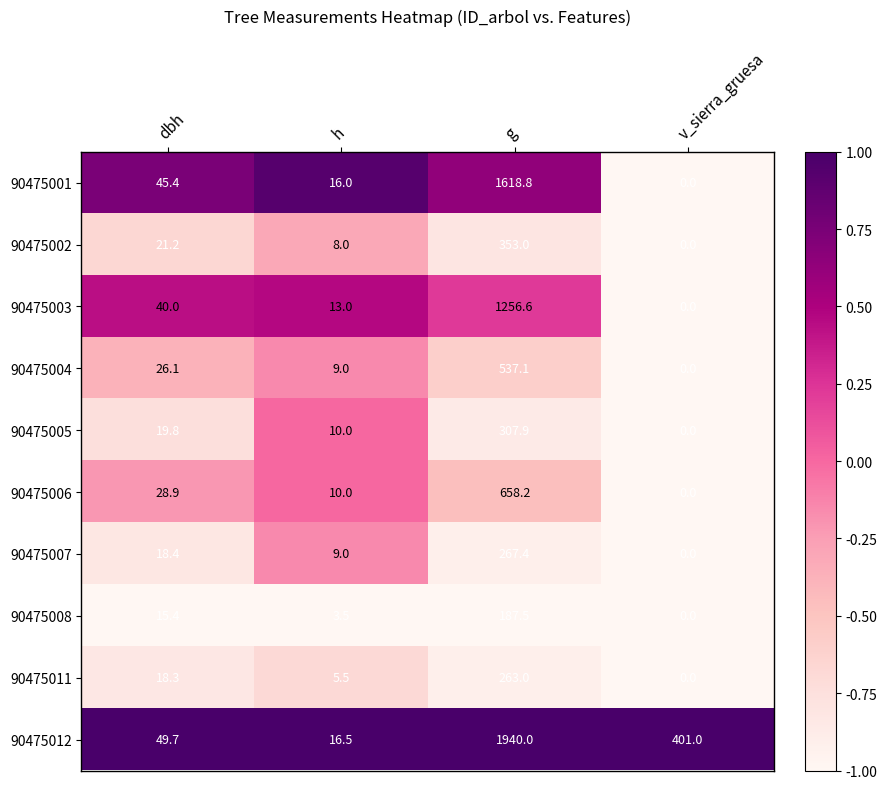

What is the difference between the maximum and second lowest values in the 90475011 series?

257.5